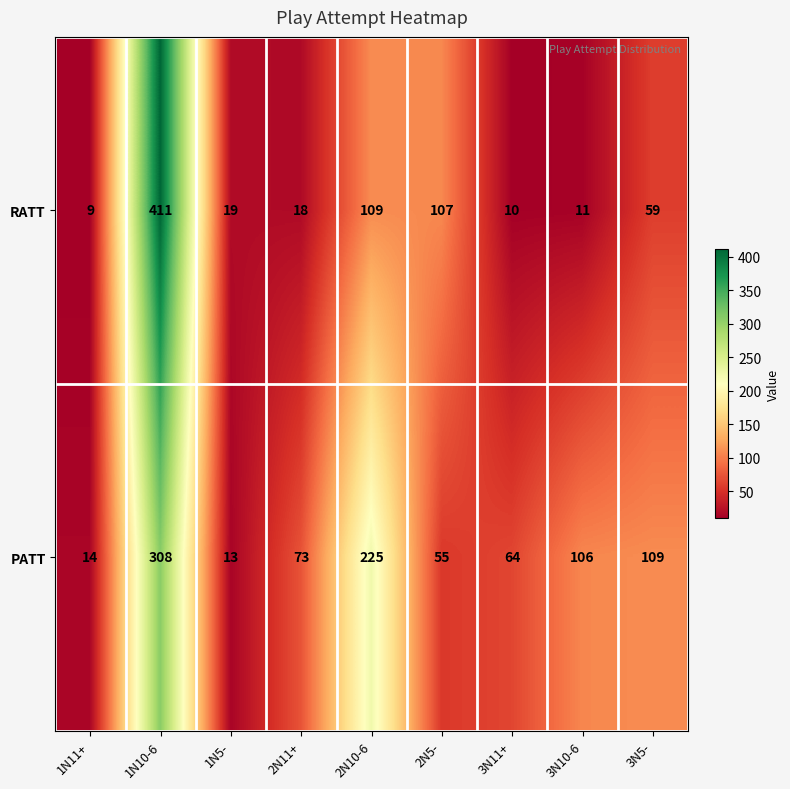

What is the total value across all series at 2N5-?

162